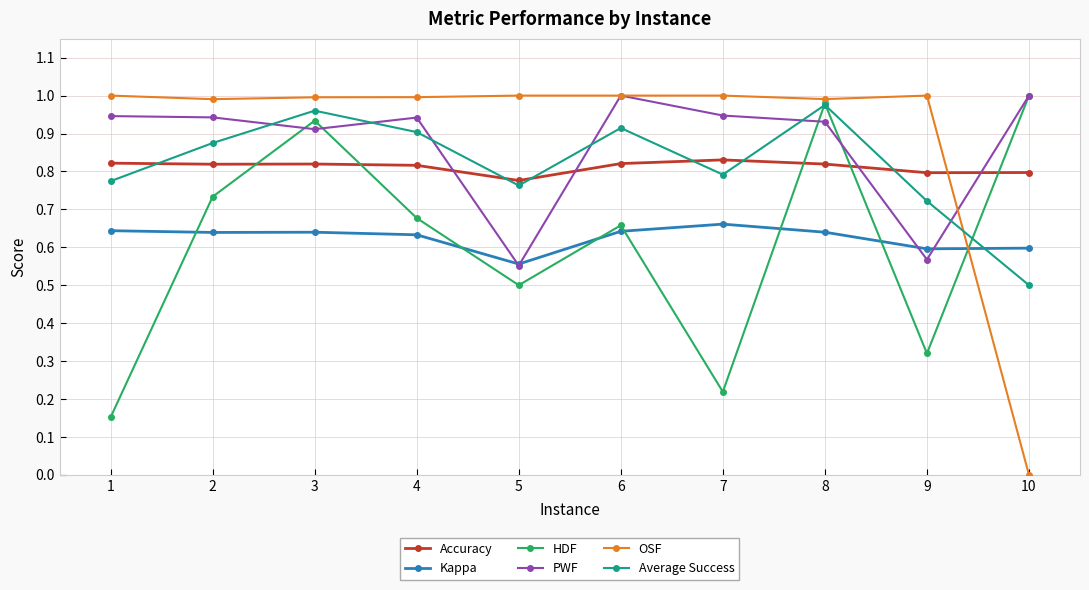

What is the sum of all OSF values?

9.0